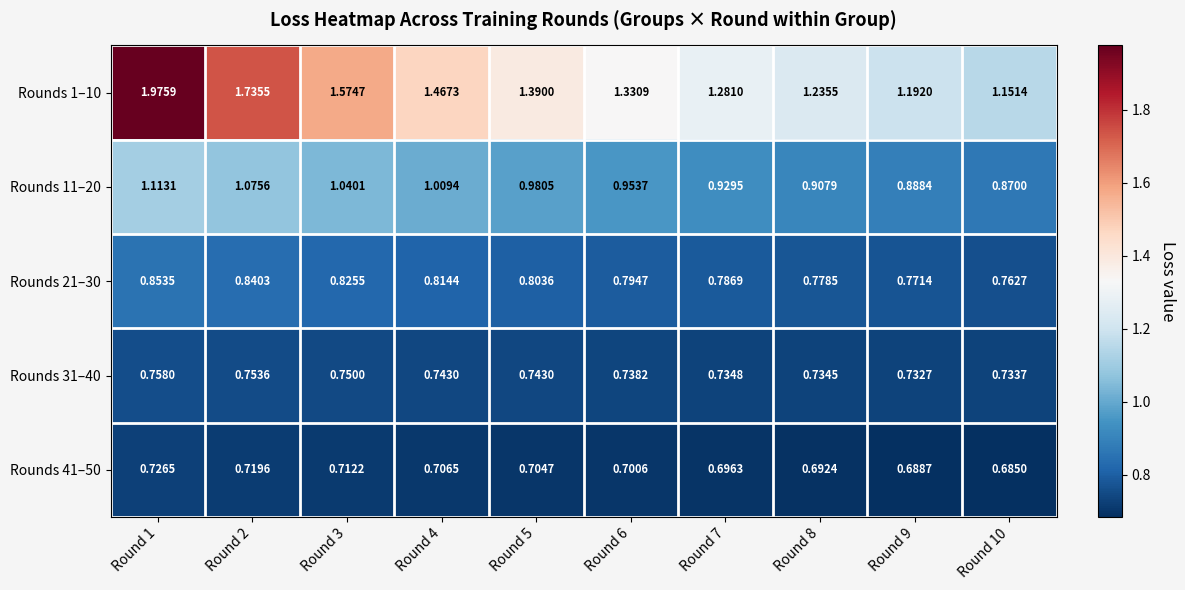

Is the value of Rounds 31–40 at Round 7 greater than the value of Rounds 21–30 at Round 4?

No